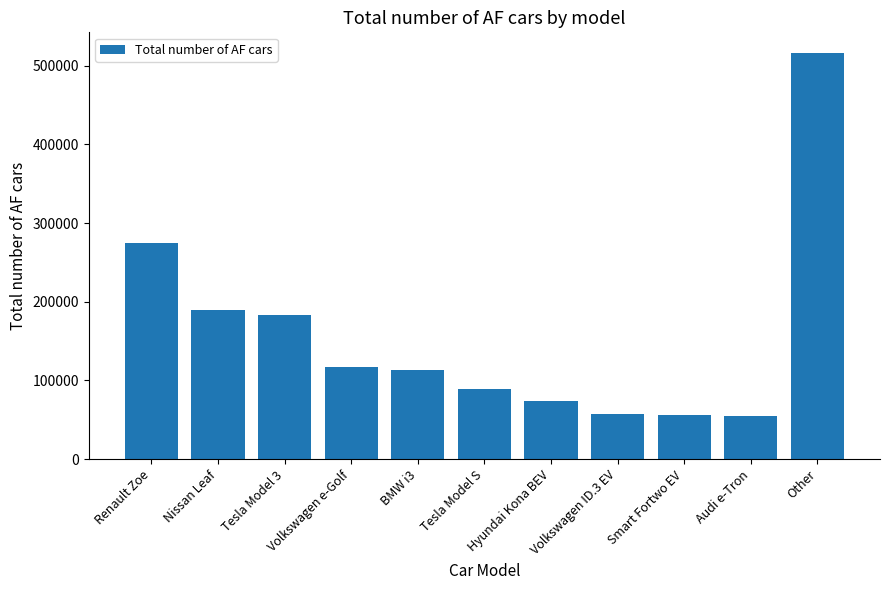

Approximately how many times larger is the value at Tesla Model S compared to Volkswagen e-Golf?

0.8